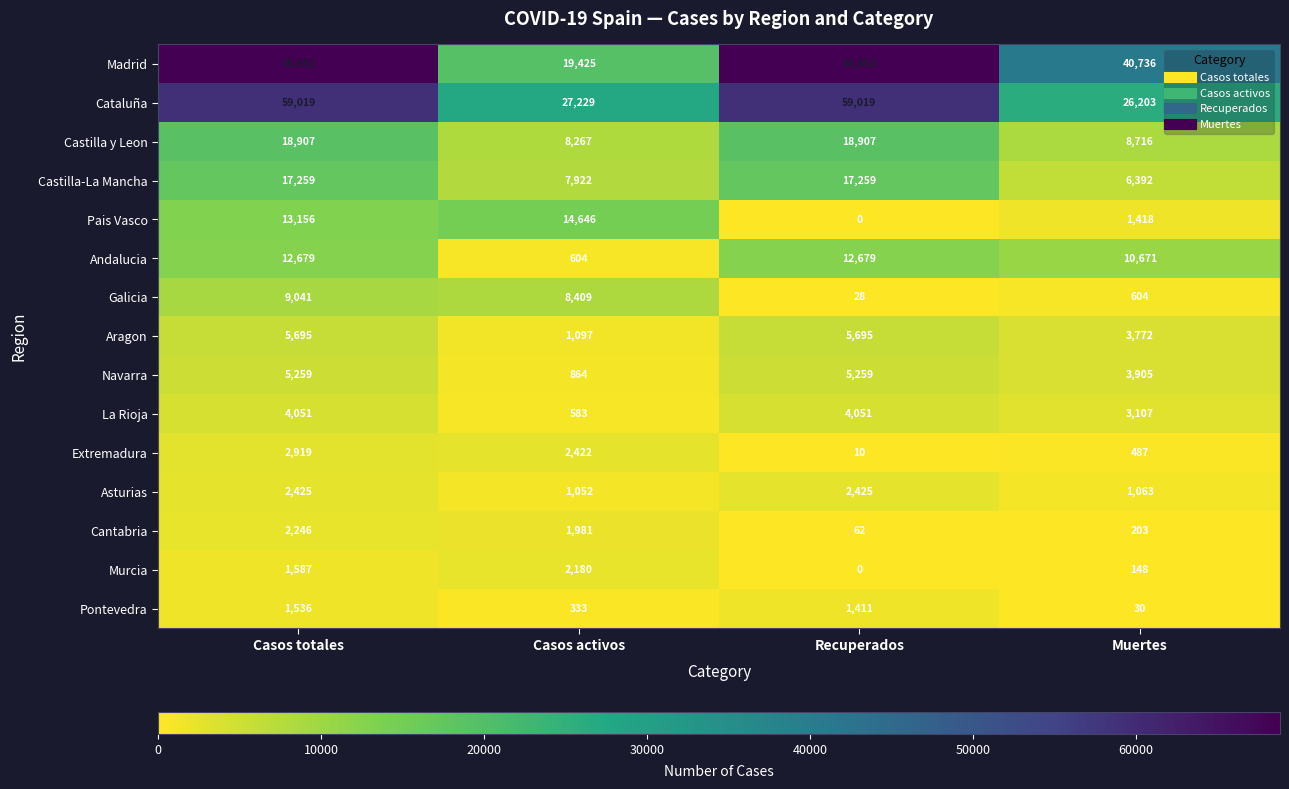

Which series has the largest total across all categories?

Madrid